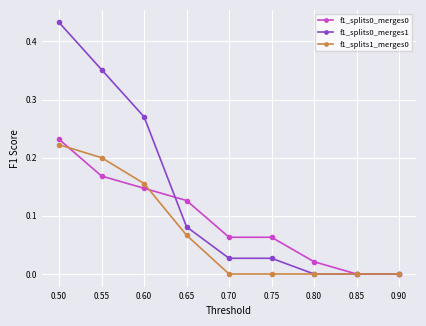

At which category is the sum across all series the highest?

0.50